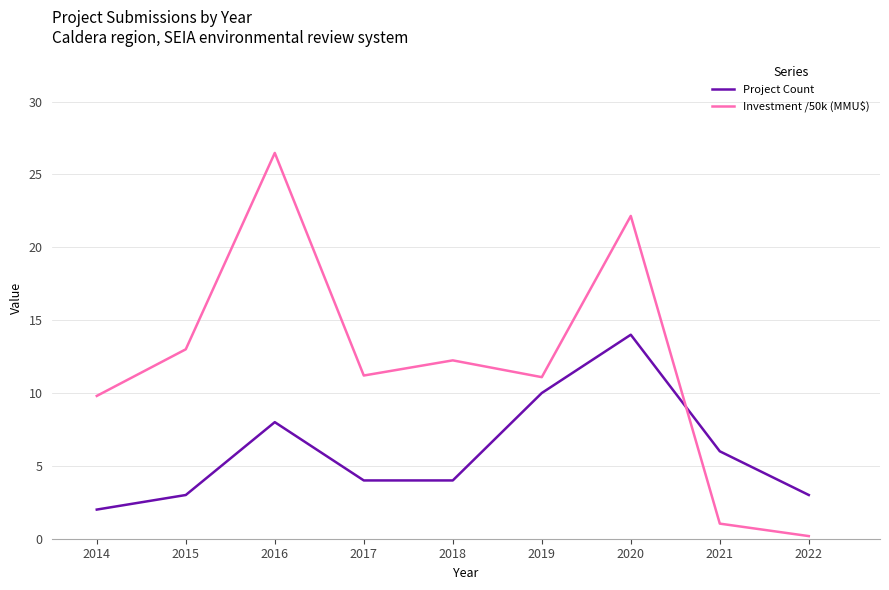

The Investment /50k (MMU$) series shows 1.0 at 2021. True or false?

True